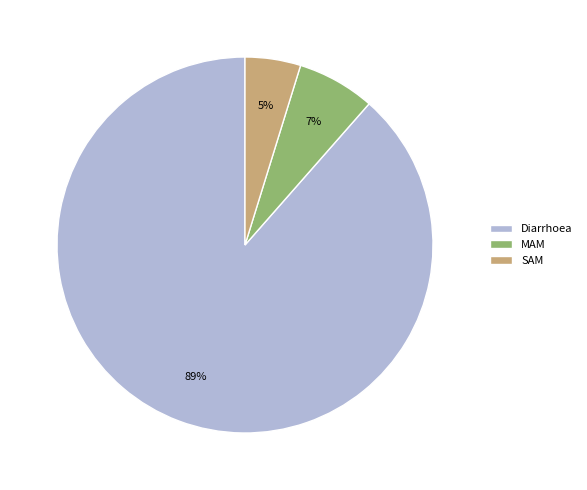

Rank the categories by value from highest to lowest.

Diarrhoea, MAM, SAM